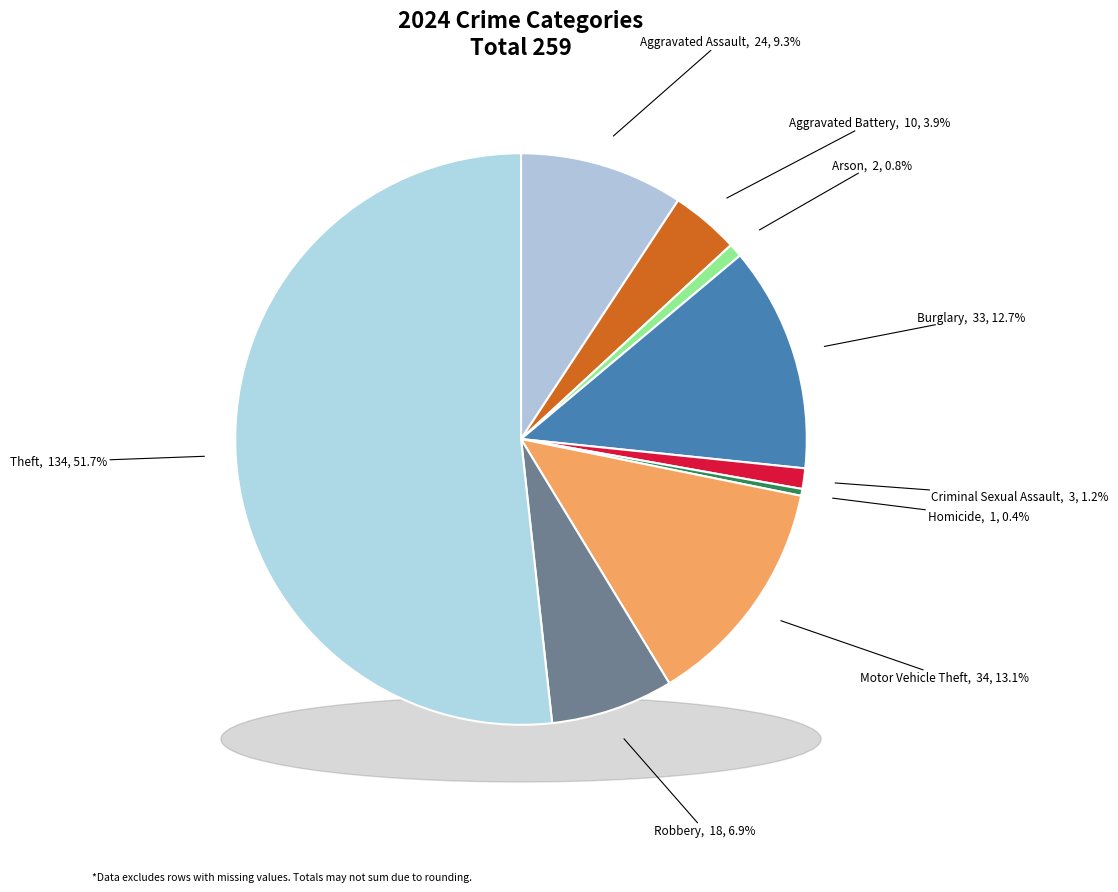

How many slices are in this pie chart?

9